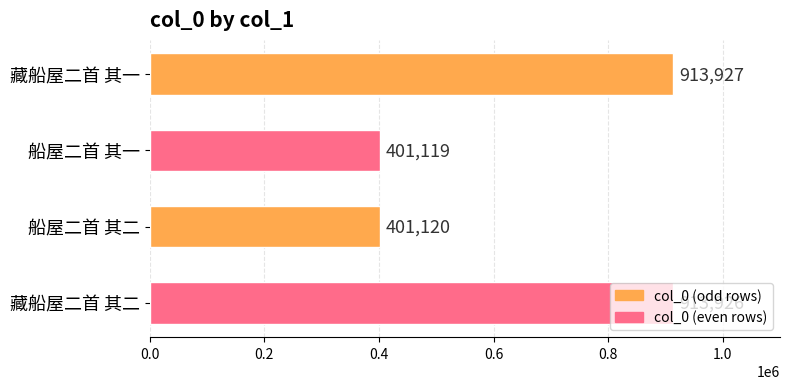

What is the difference between the maximum and second lowest values?

512807